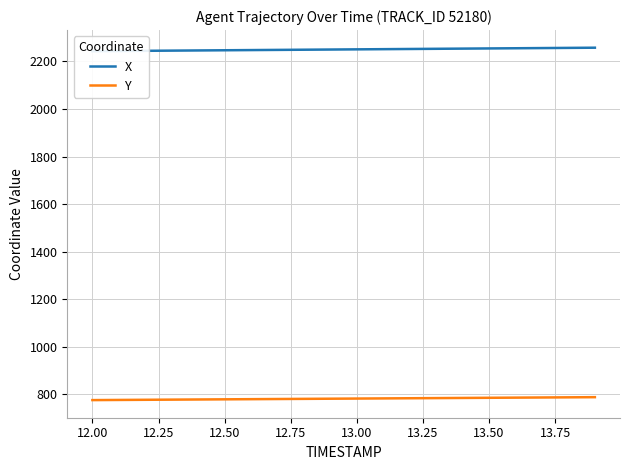

The value of Y at 12.00 is 775.4. True or false?

True